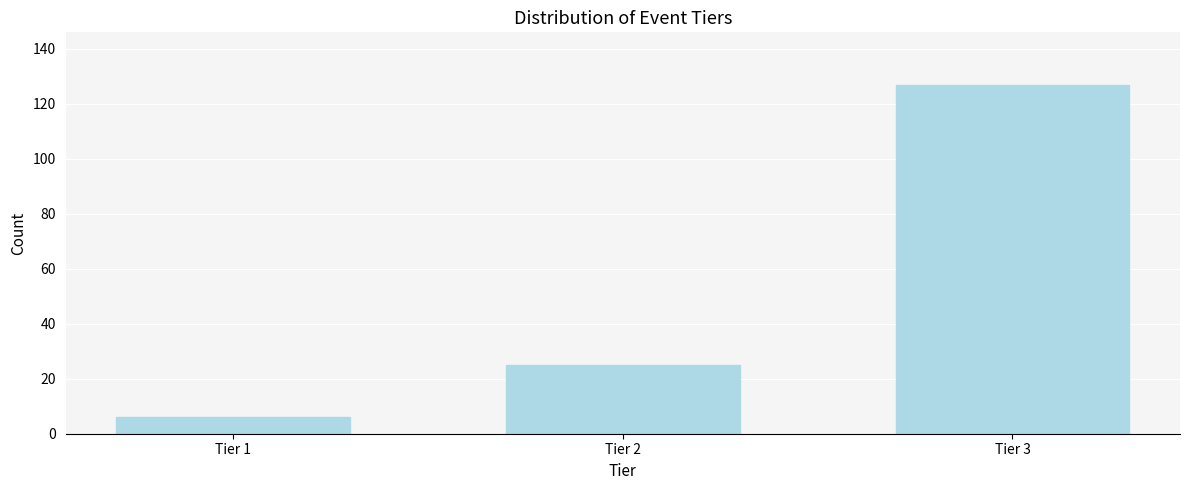

Reading left to right, extract all data points from this chart.

6	25	127